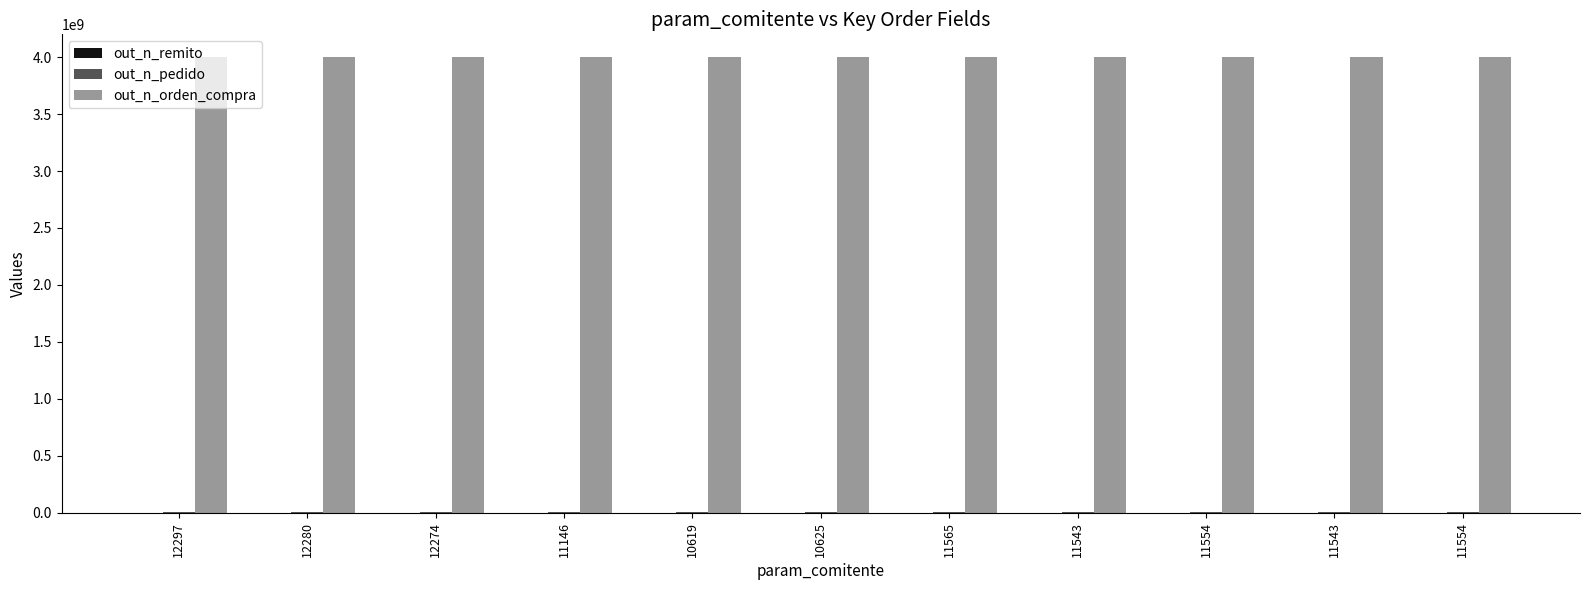

At which category is the sum across all series the highest?

11554